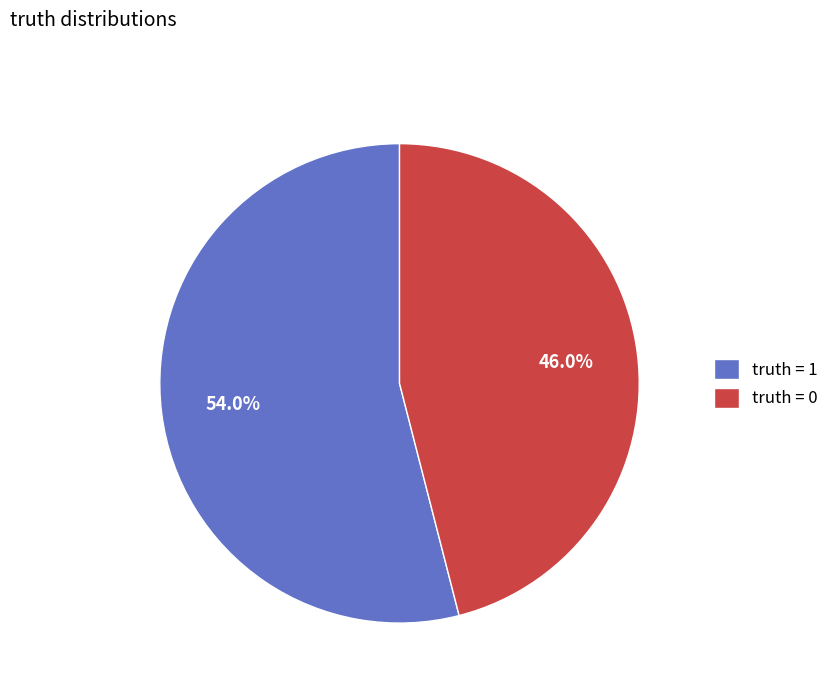

Which slice is the smallest?

truth = 0